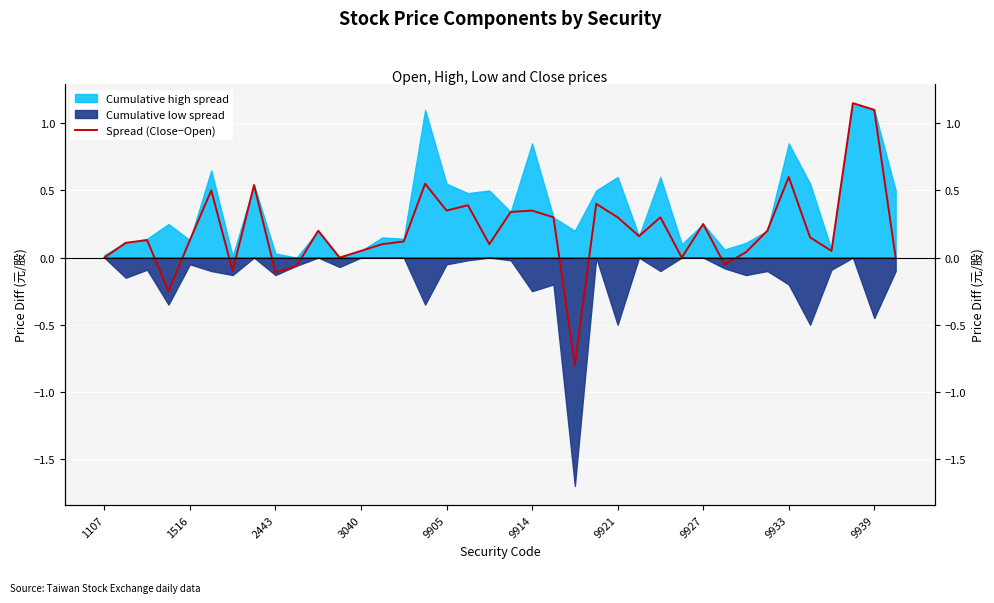

How many interior local peaks (higher than both neighbors) does the data have?

12